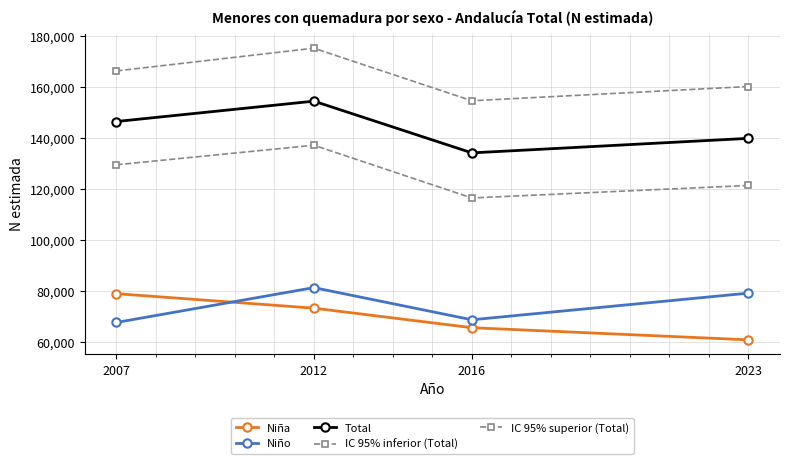

How many Niña values are between 65539 and 78908?

3